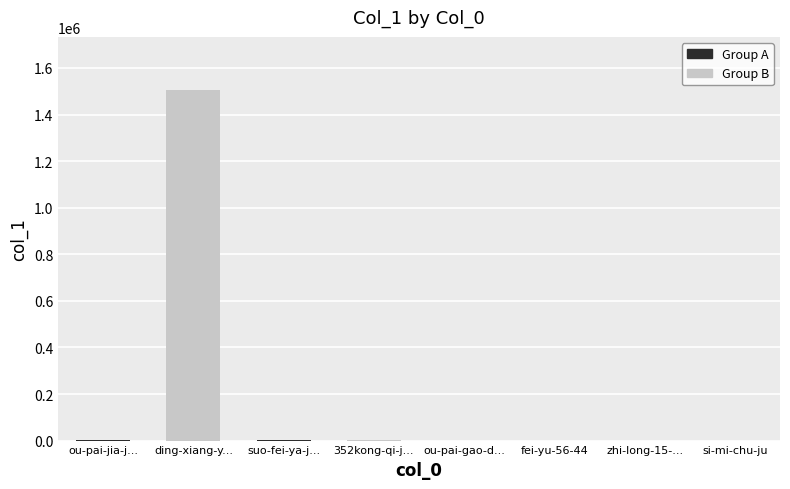

What is the value of the 1st bar from the left?

2604